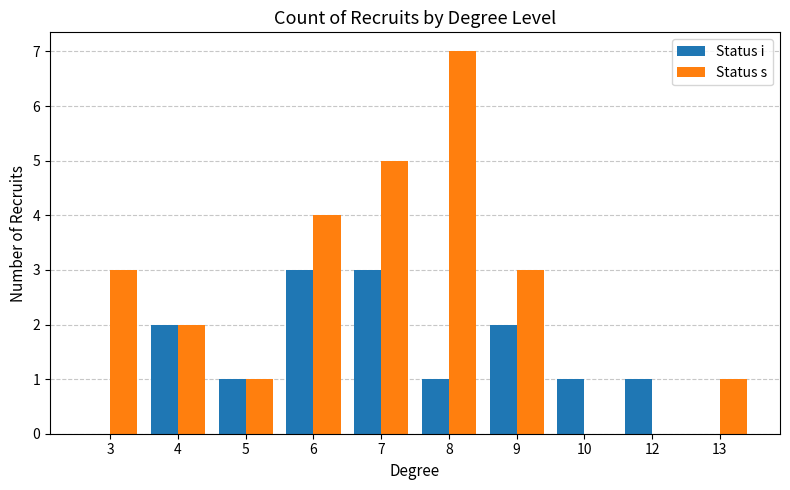

The Status s series shows 1 at 5. True or false?

True